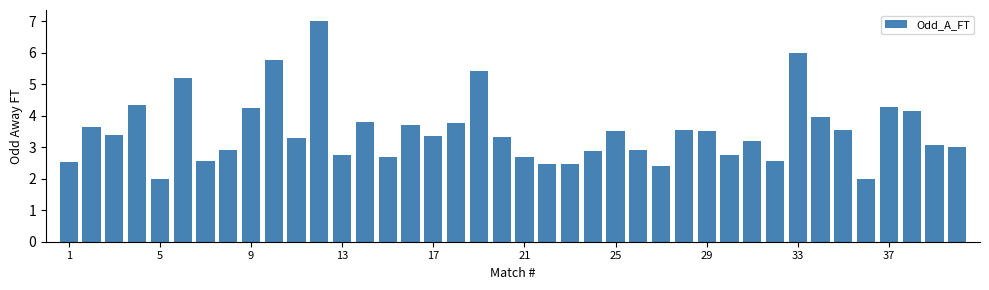

What is the sum of all values?

140.4